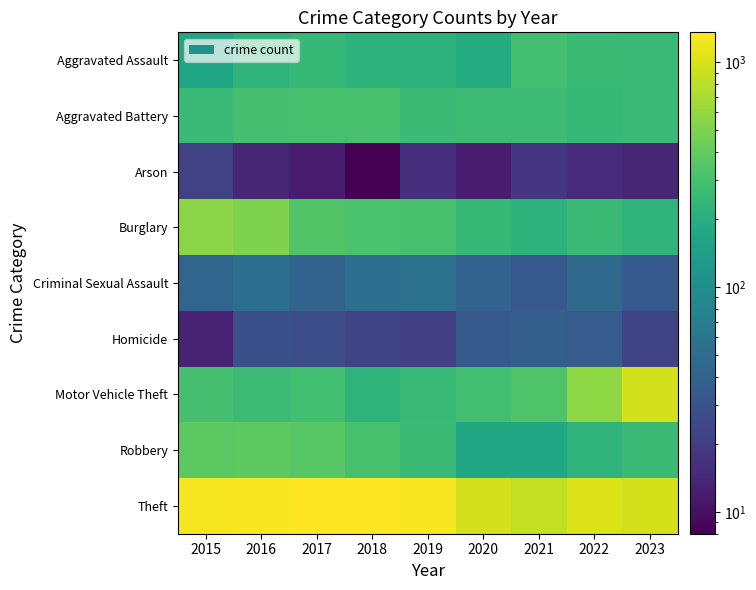

What is the maximum value for Homicide?

38